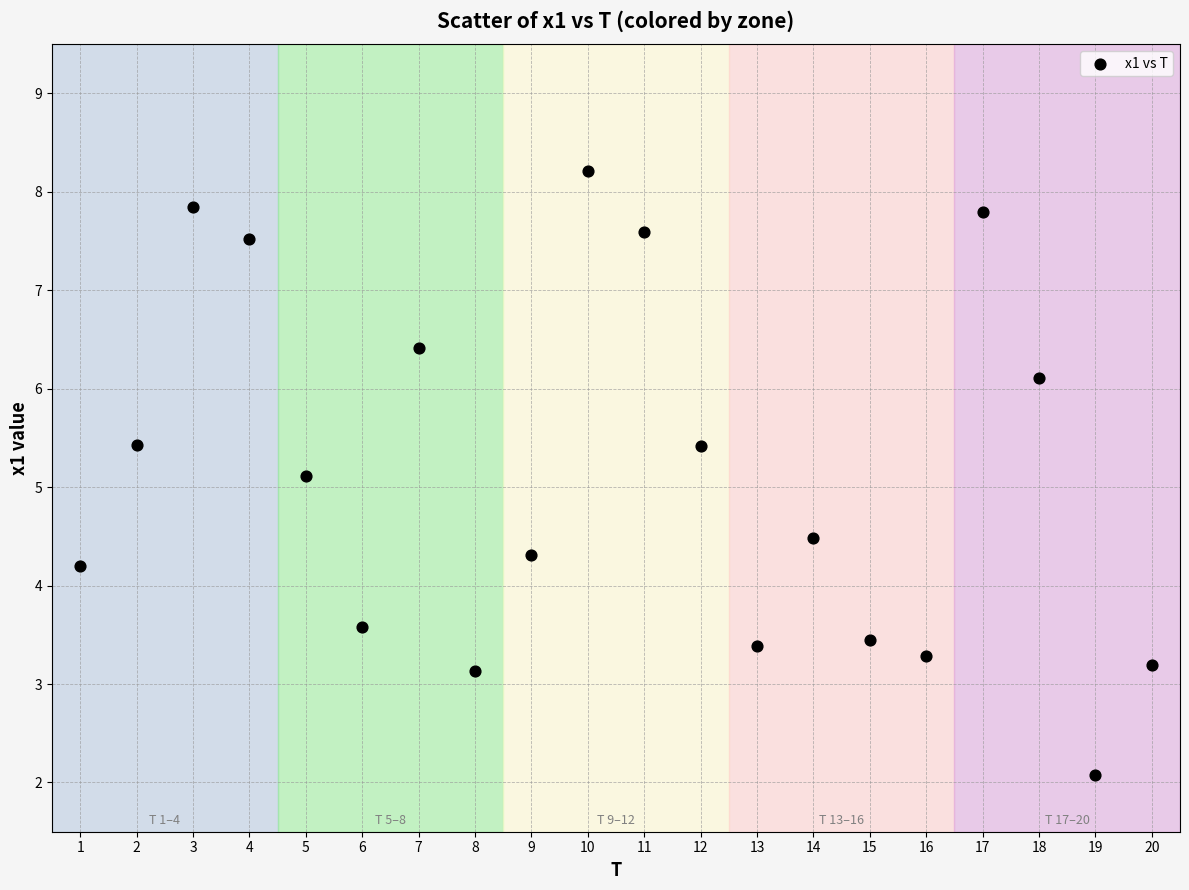

What Y value in the scatter plot is closest to 5?

5.1